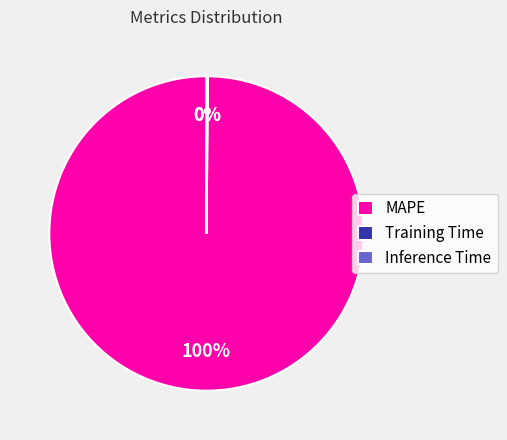

Is there any slice that represents more than half of the pie?

Yes